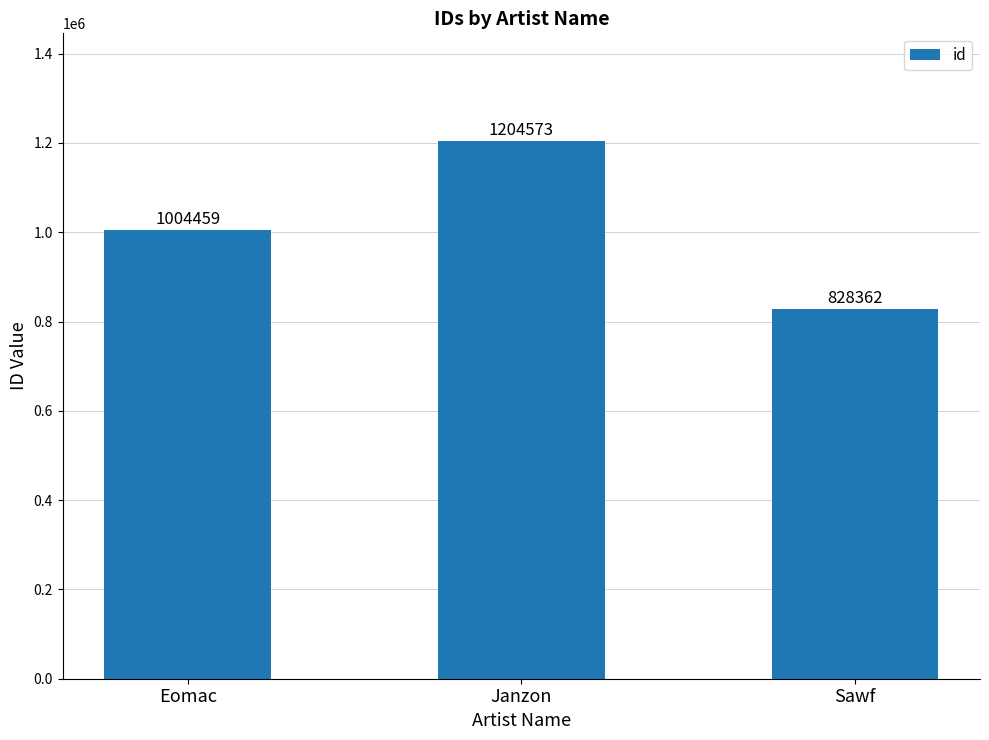

Approximately how many times larger is the value at Janzon compared to Eomac?

1.2